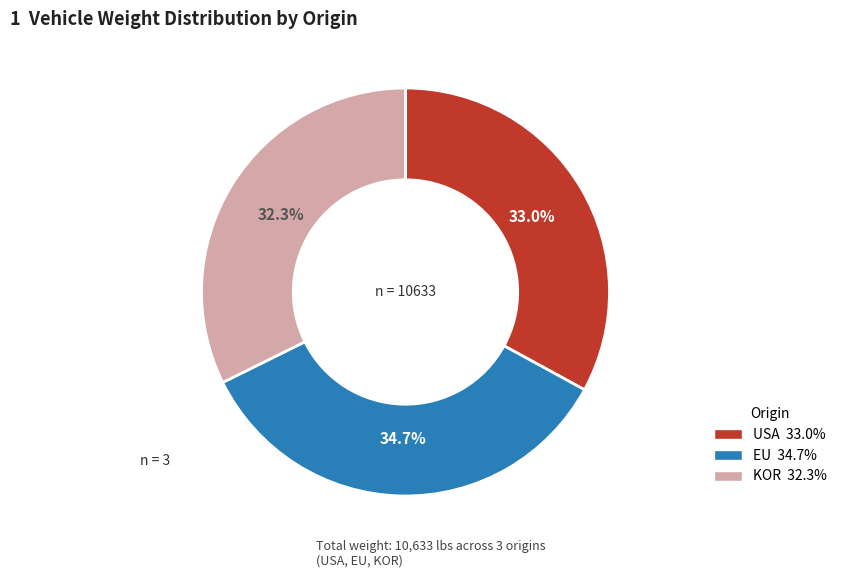

What is the smallest slice in the pie chart?

KOR